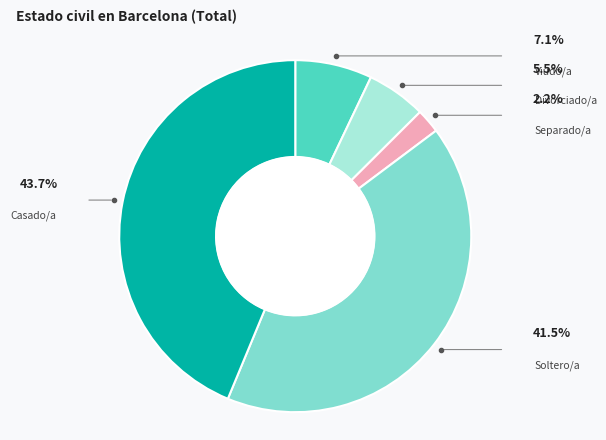

Is there any slice that represents more than half of the pie?

No